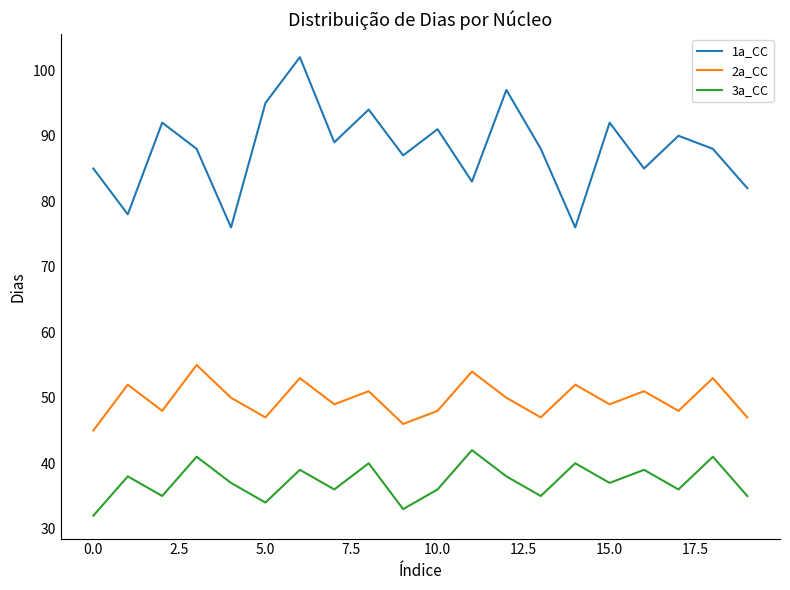

Which series has the largest total across all categories?

1a_CC